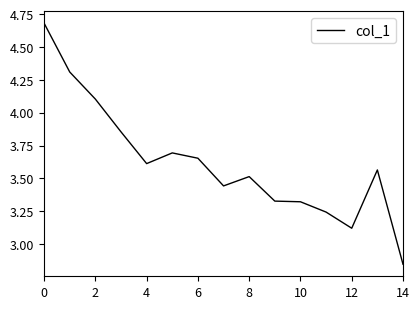

Reading left to right, what are all the values shown in this chart?

4.7	4.3	4.1	3.9	3.6	3.7	3.7	3.4	3.5	3.3	3.3	3.2	3.1	3.6	2.8